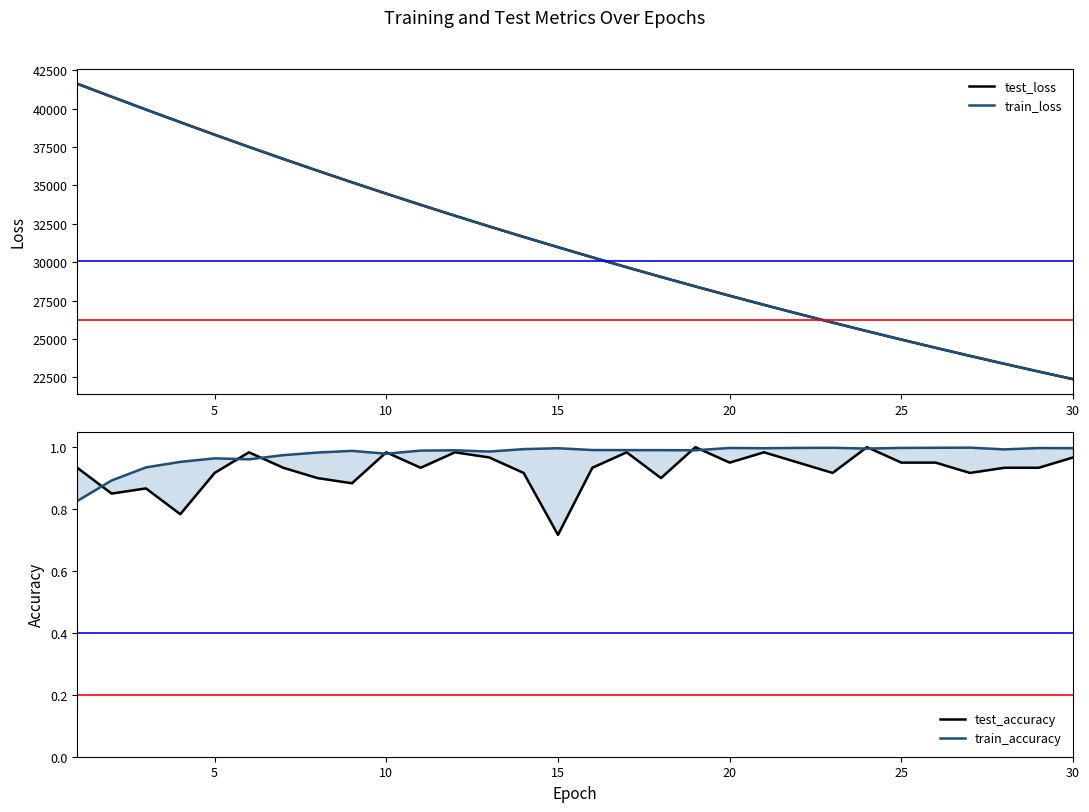

At how many categories does at least one series exceed 20426?

30